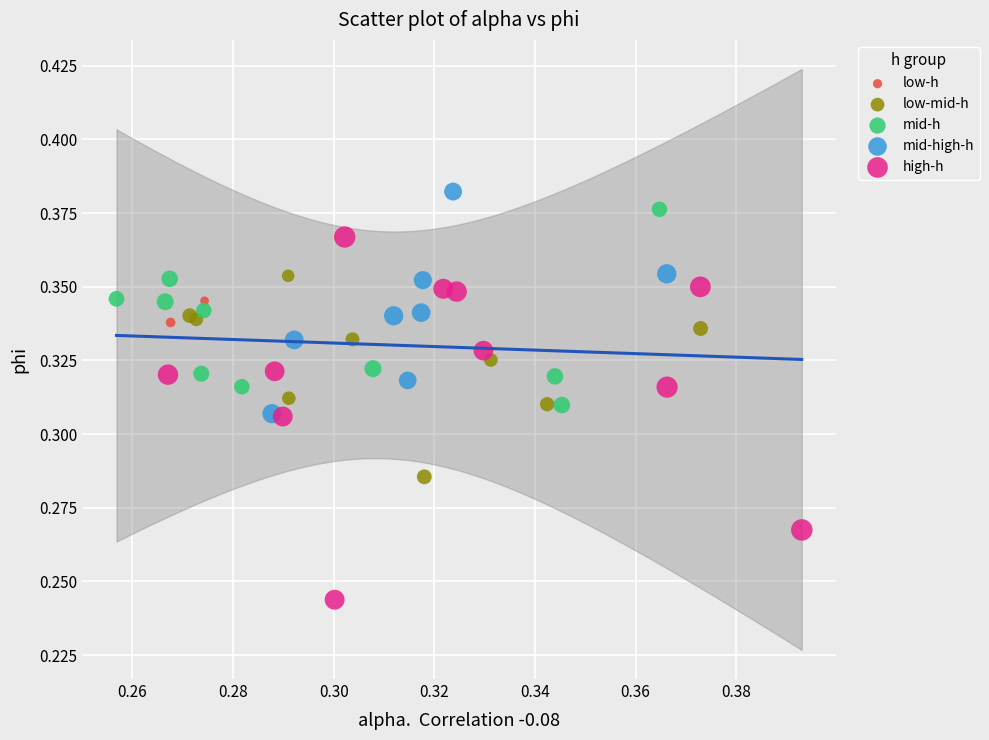

Which series has the widest spread of Y values?

high-h